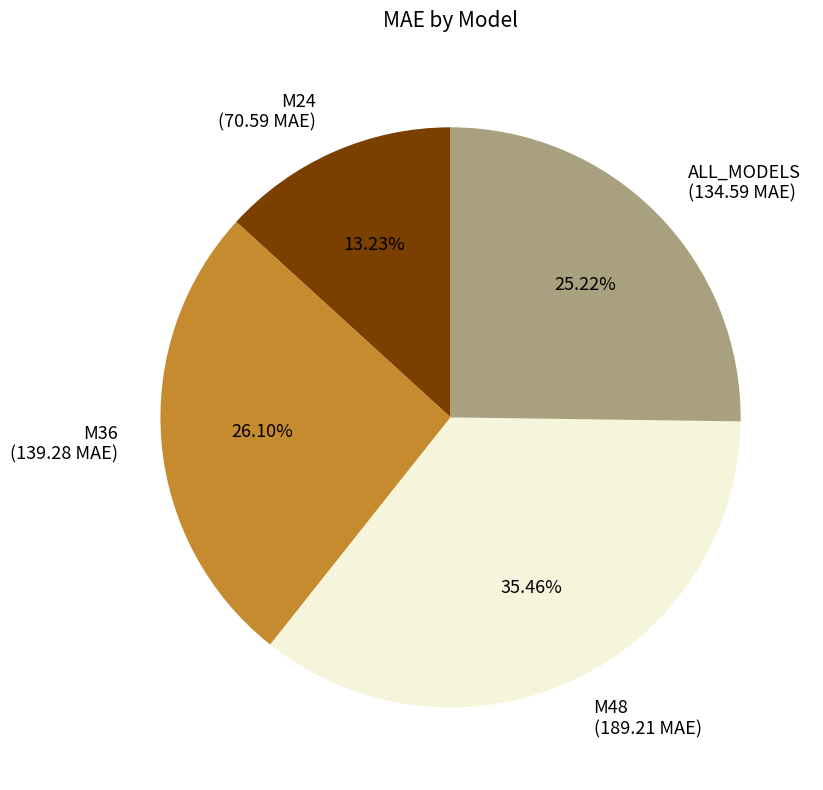

Is it true that M24 is 13% of the pie?

True